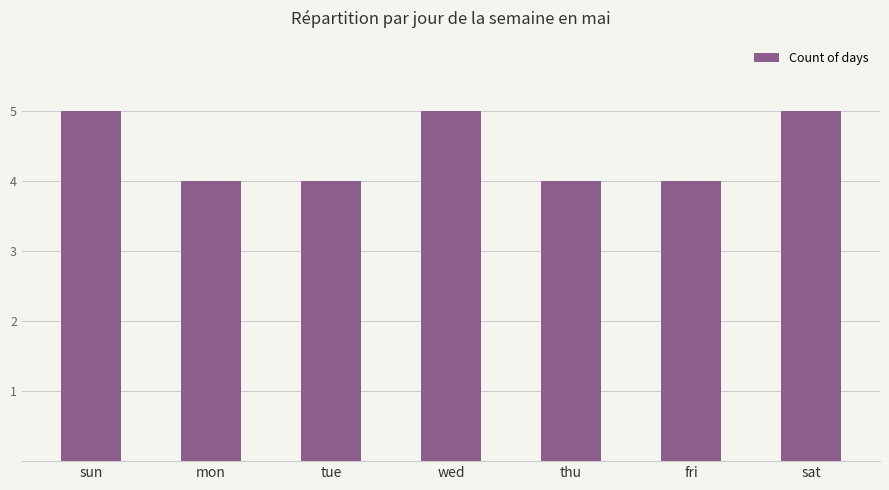

Count the number of categories in the chart.

7